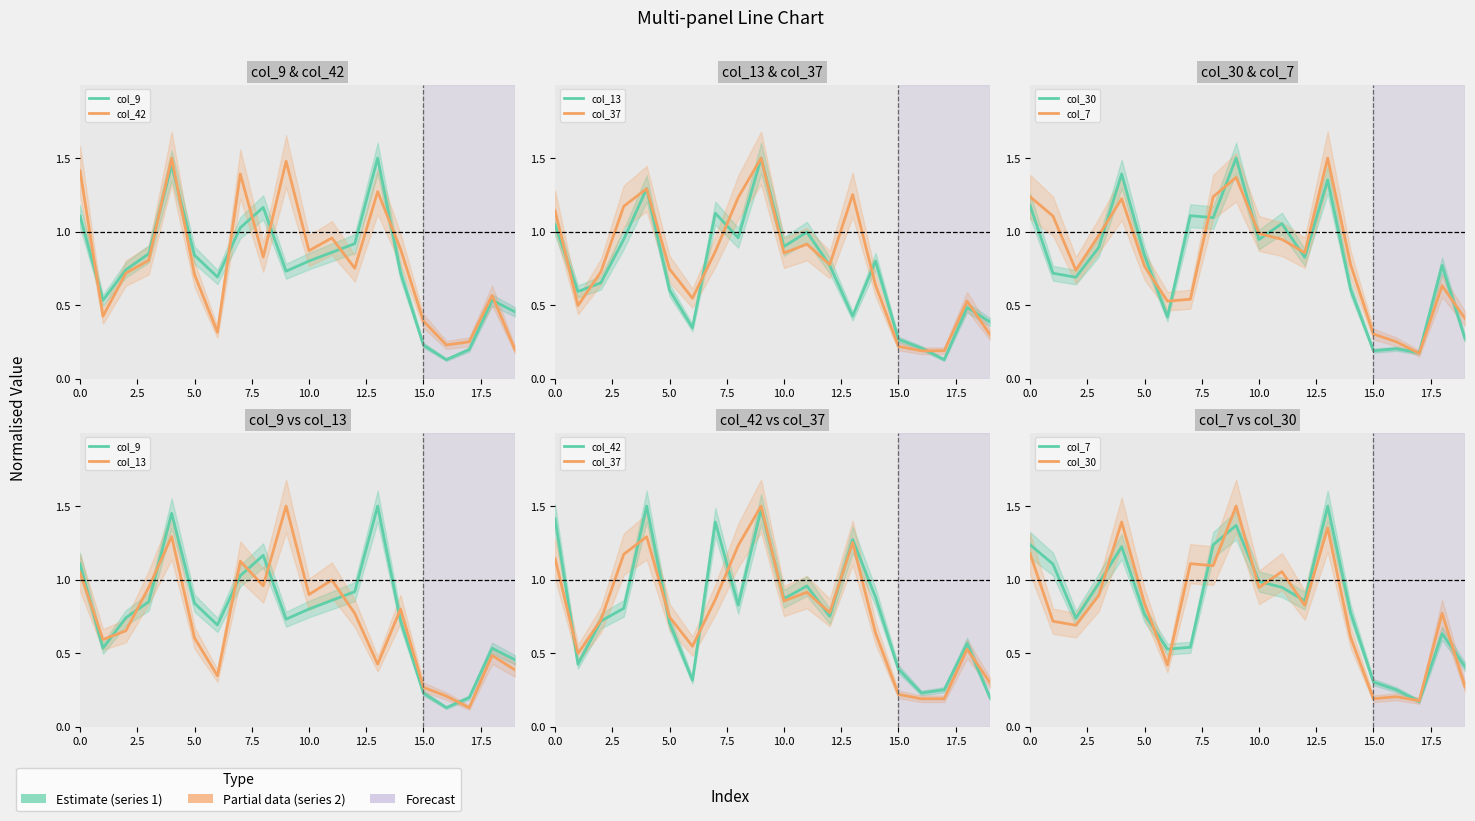

What position from the right is 18?

2